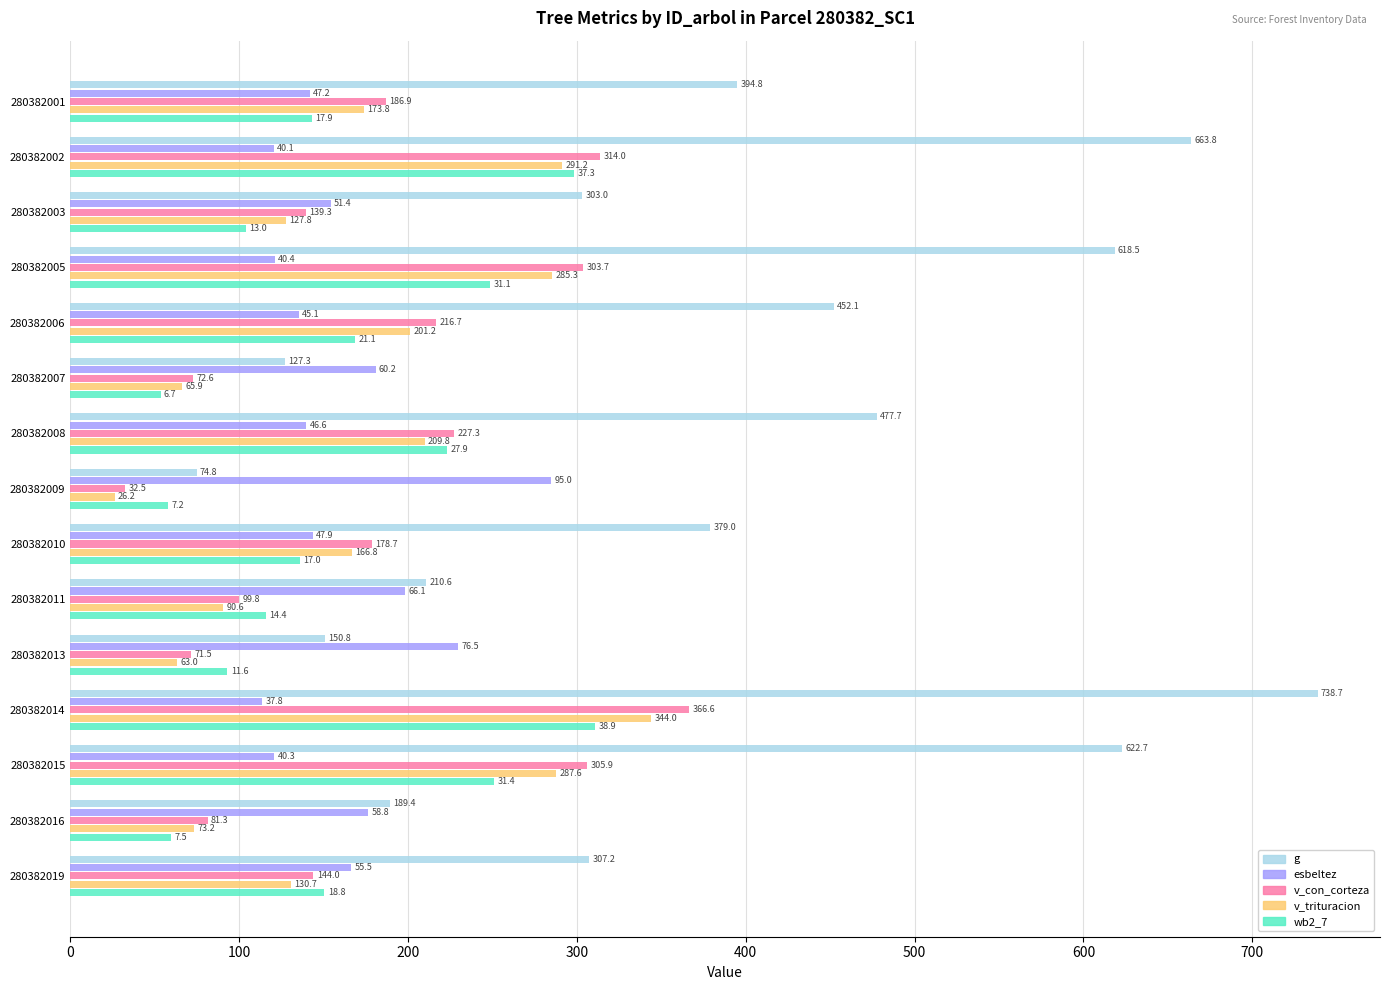

Rank the categories by esbeltez value from highest to lowest.

280382009, 280382013, 280382011, 280382007, 280382016, 280382019, 280382003, 280382010, 280382001, 280382008, 280382006, 280382005, 280382015, 280382002, 280382014